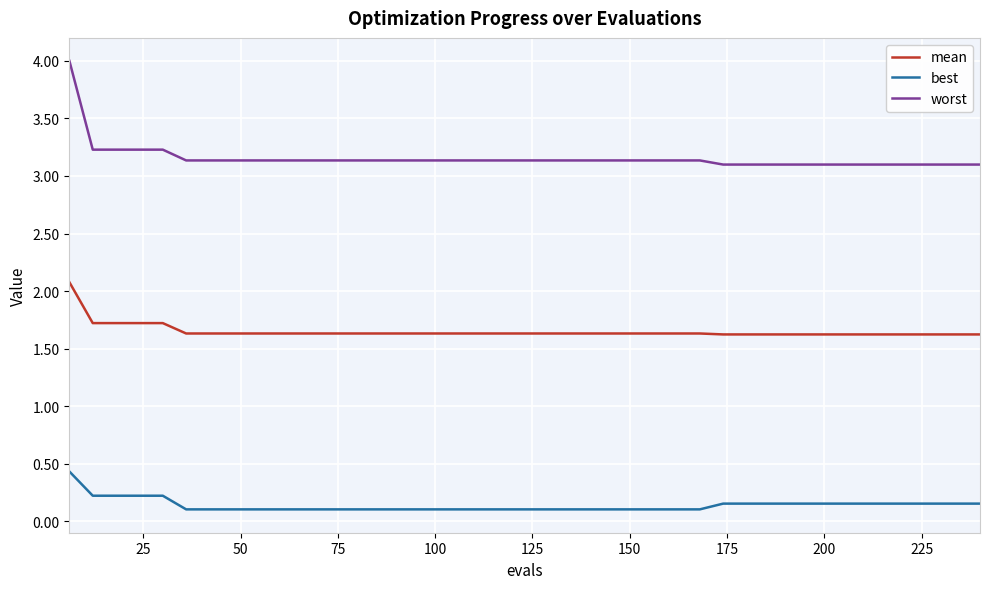

True or false: best and worst intersect in this chart.

False